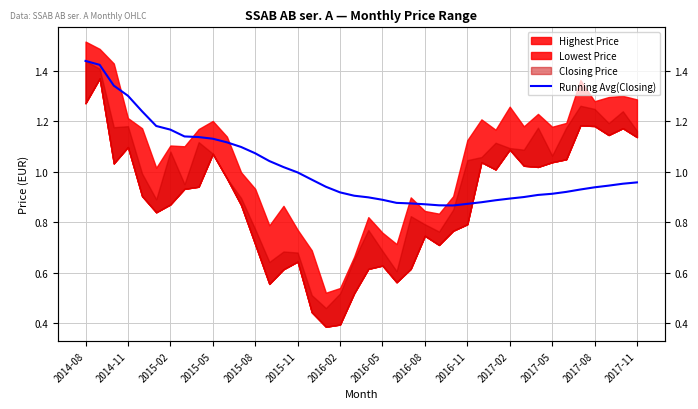

Is it true that the value at 2017-05 is 0.9?

True